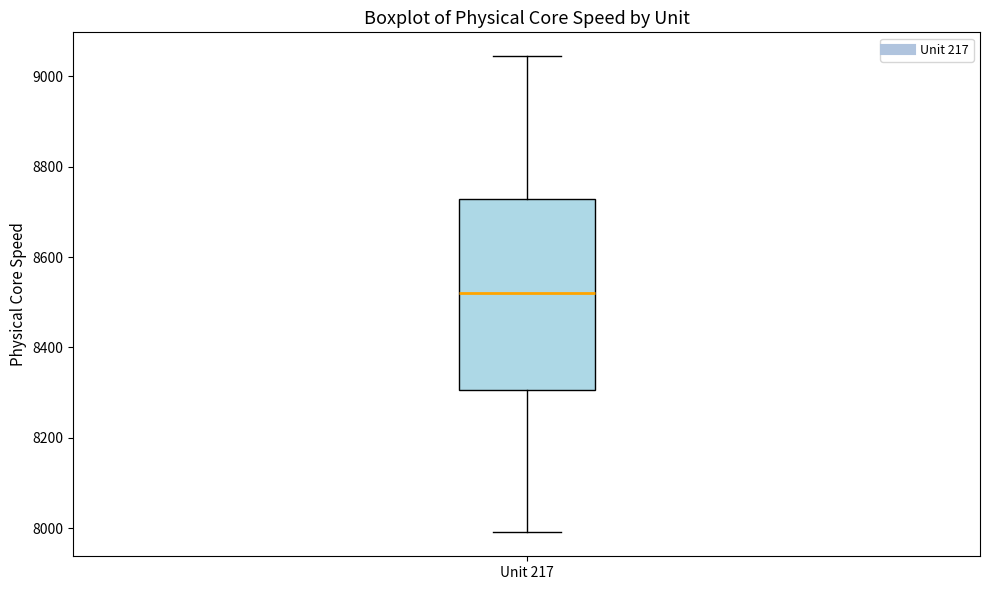

Read this box plot against the y-axis: the position of the median line, the range covered by the box, and the ends of both whiskers. The values are not printed on the chart, so give them approximately, as read against the axis.

median 8520, box 8300 to 8720, whiskers 8000 to 9040